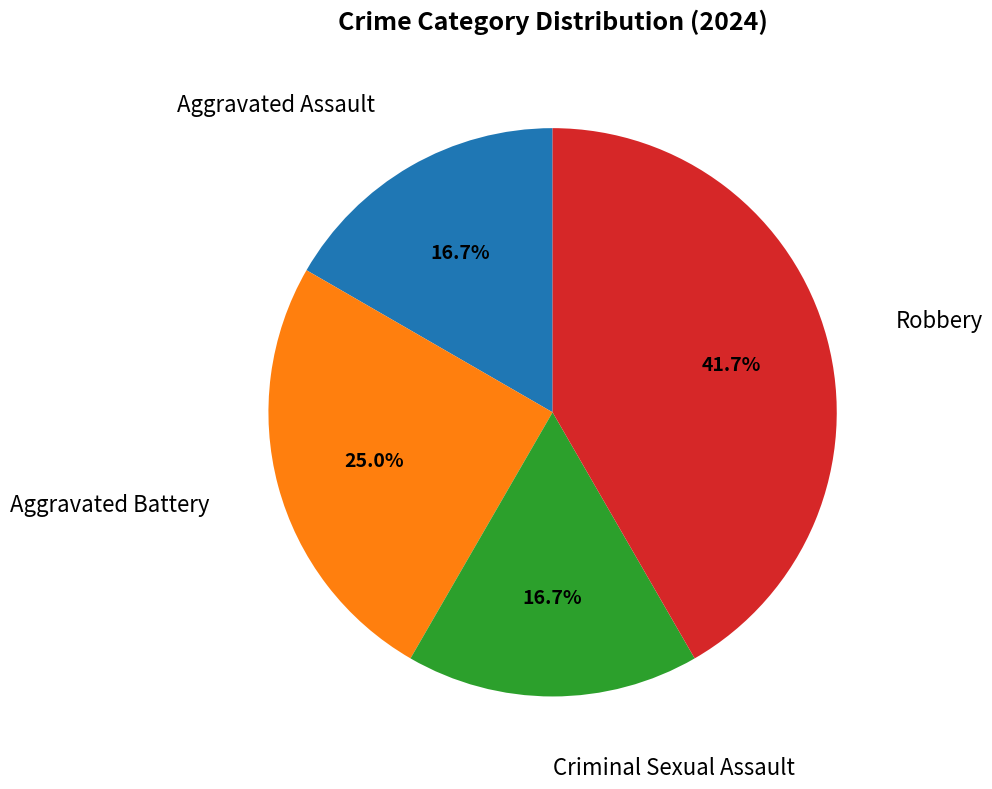

Does any single category account for the majority?

No